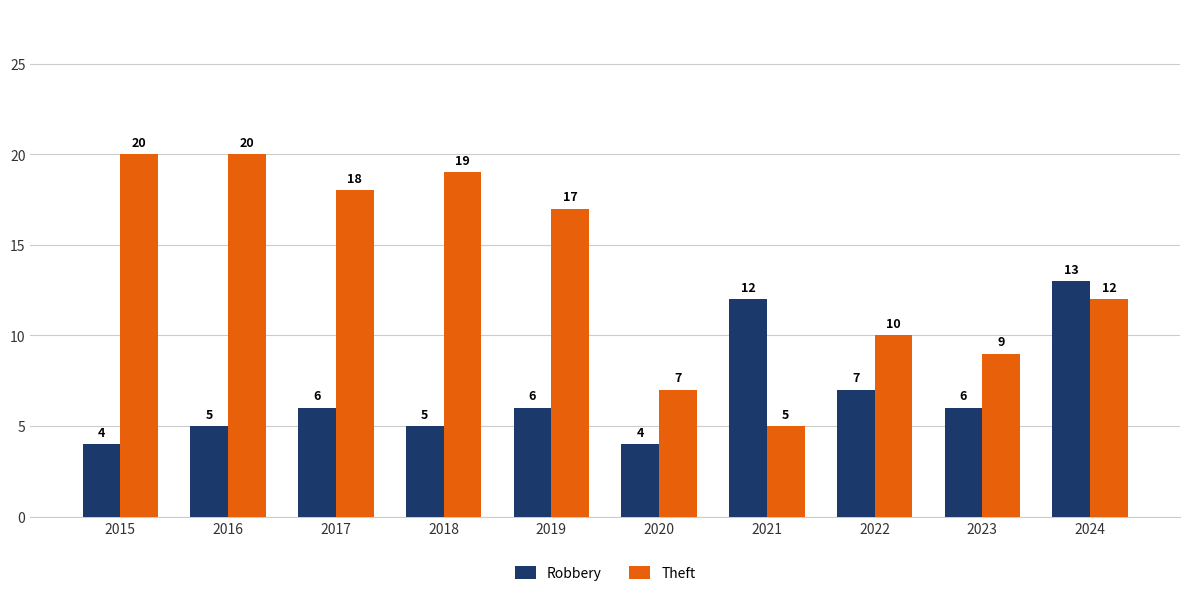

What is the value of the Theft bar at the 8th from the left?

10